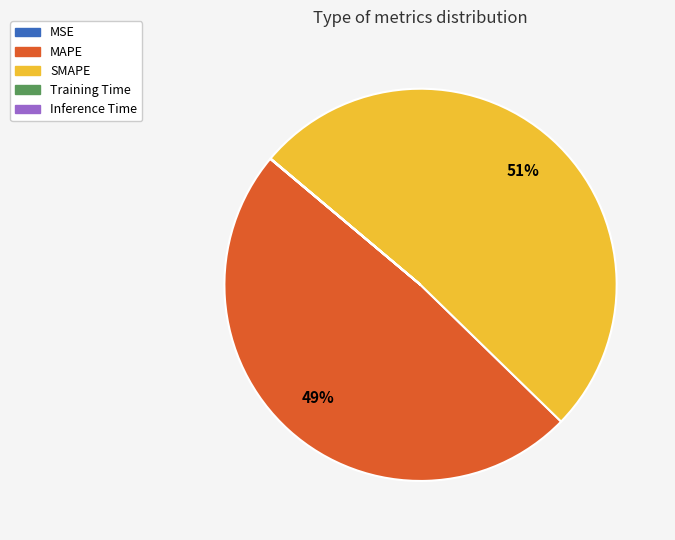

The MAPE slice represents 49% of the pie. True or false?

True